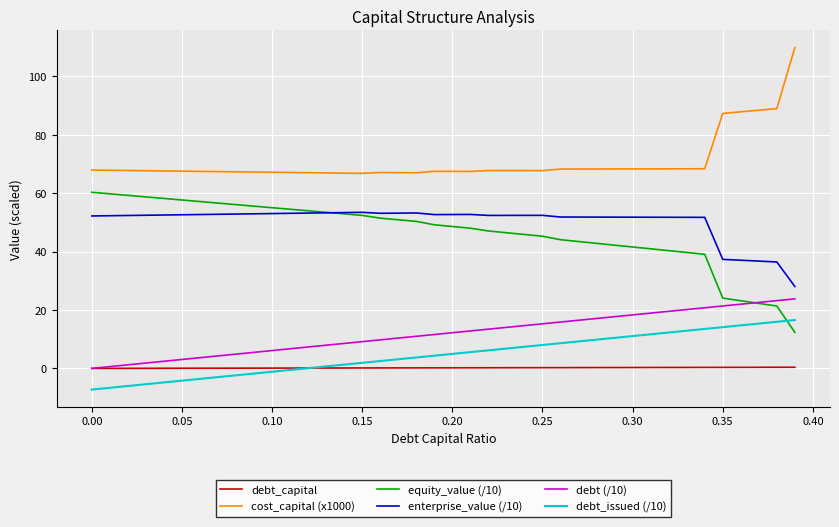

Which series has the largest total across all categories?

cost_capital (x1000)